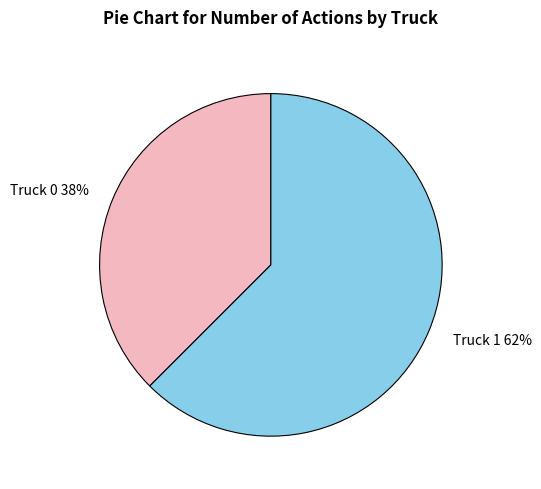

How many slices are in this pie chart?

2